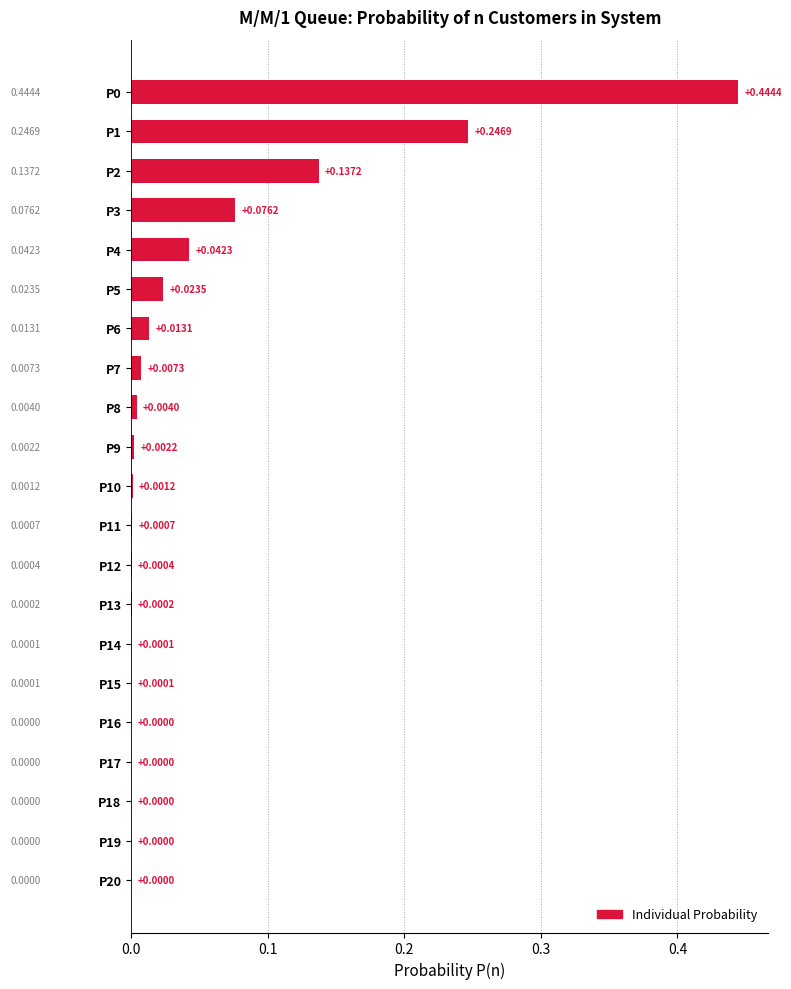

Which has a higher value, P10 or P9?

P9